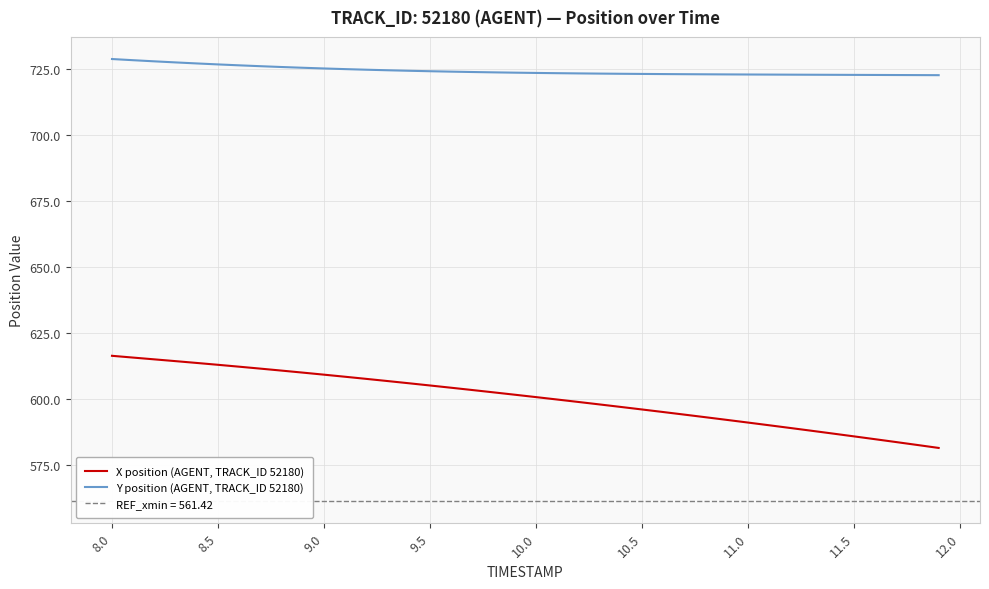

Which series has the largest range (max minus min)?

X position (AGENT, TRACK_ID 52180)